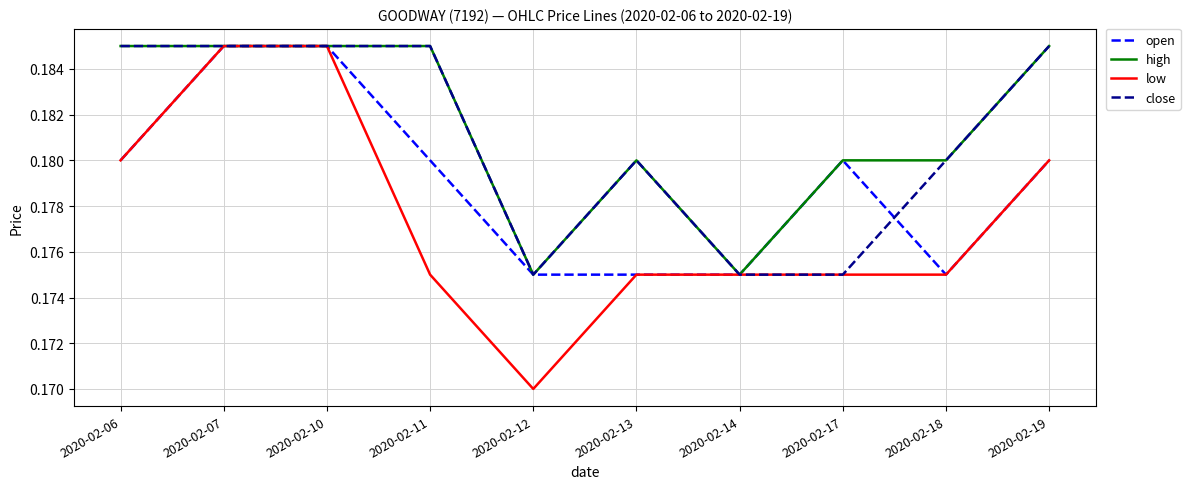

Is the value of low at 2020-02-12 greater than the value of high at 2020-02-10?

No